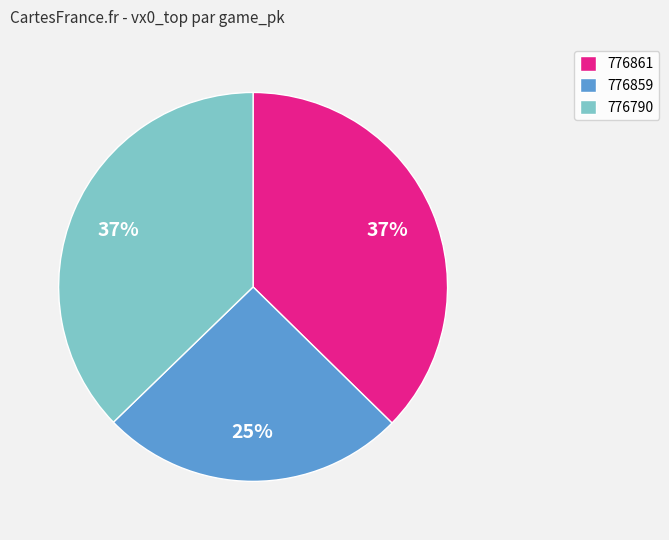

To the nearest percent, what is the average slice percentage?

33%